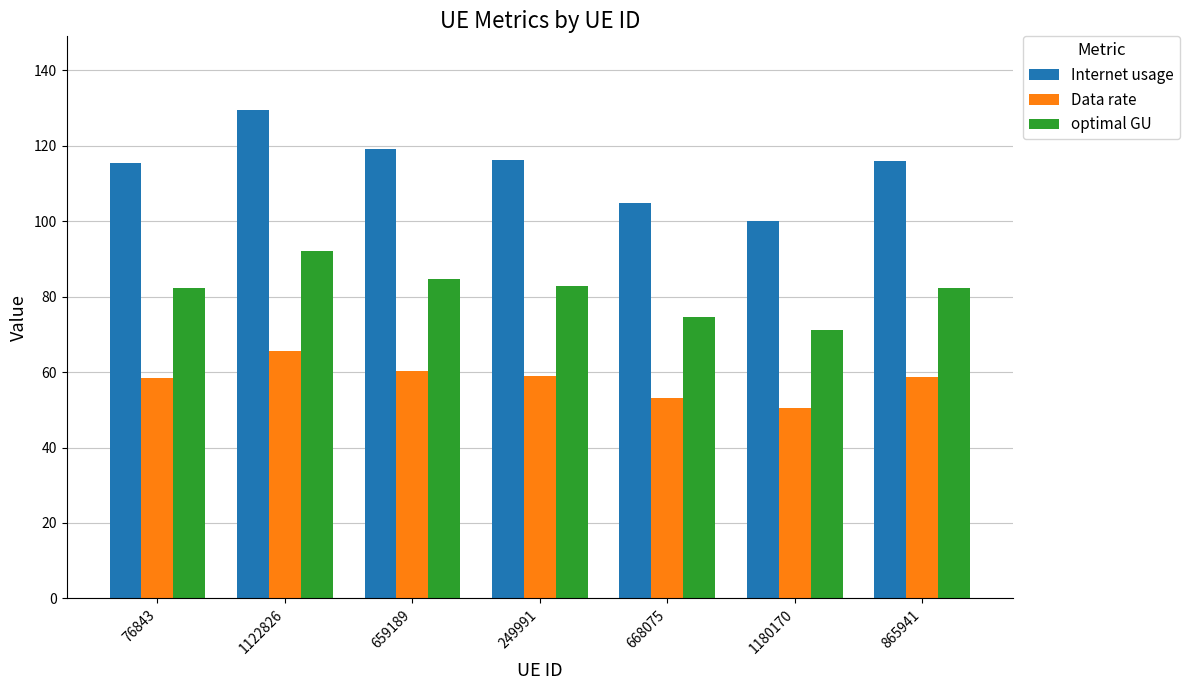

Read the Data rate value at 659189.

60.2